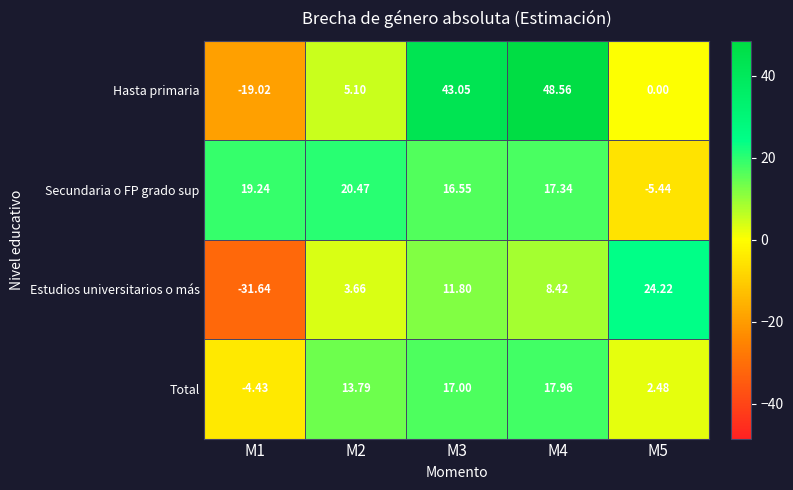

Rank the series by their maximum value, from highest to lowest.

Hasta primaria, Estudios universitarios o más, Secundaria o FP grado sup, Total